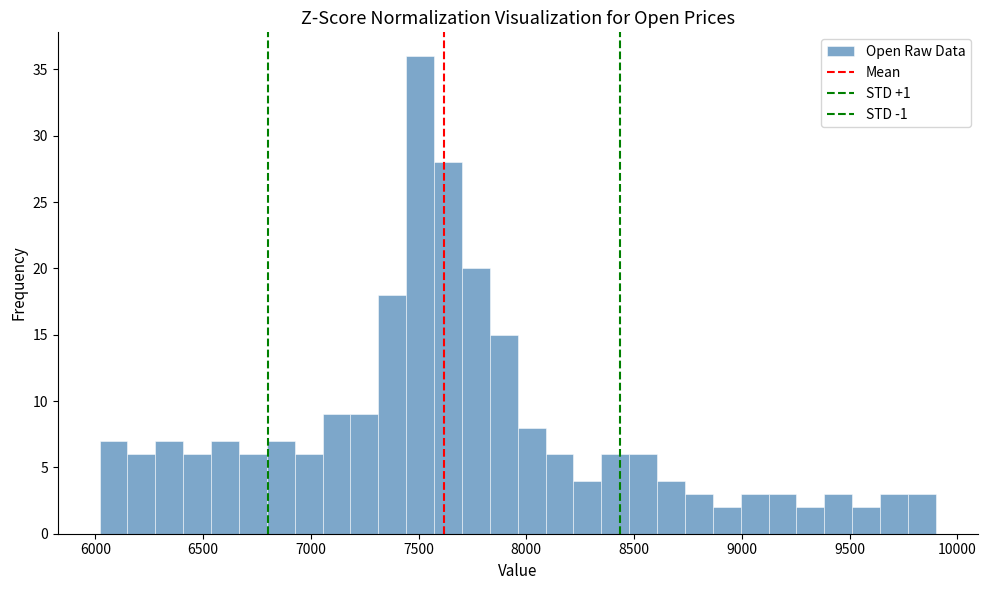

Read against the x-axis, roughly where is the centre of the tallest bar?

7500